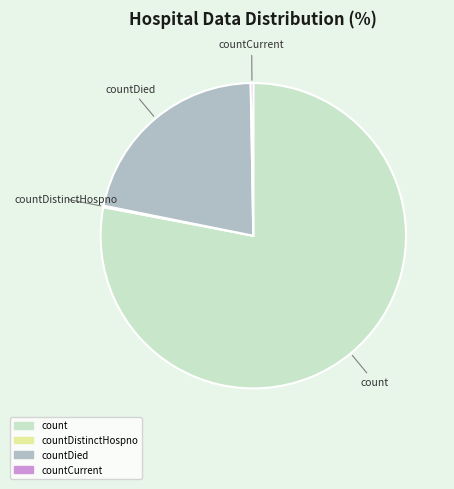

Is there any slice that represents more than half of the pie?

Yes